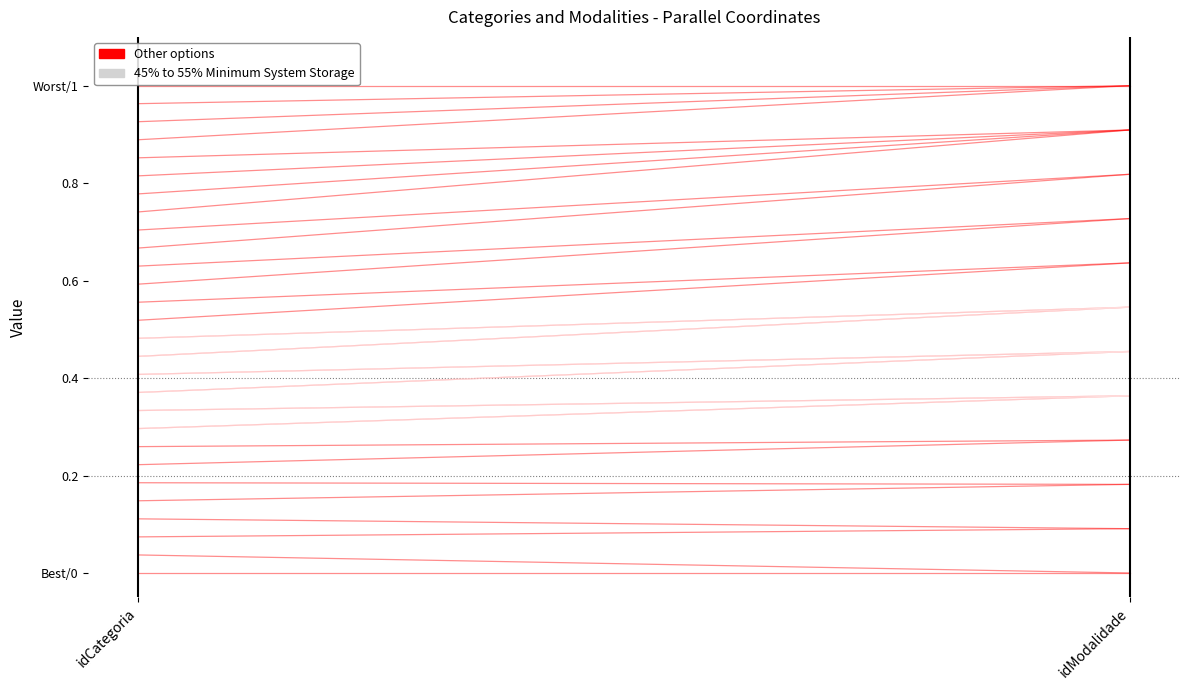

Count the number of data series in this chart.

2